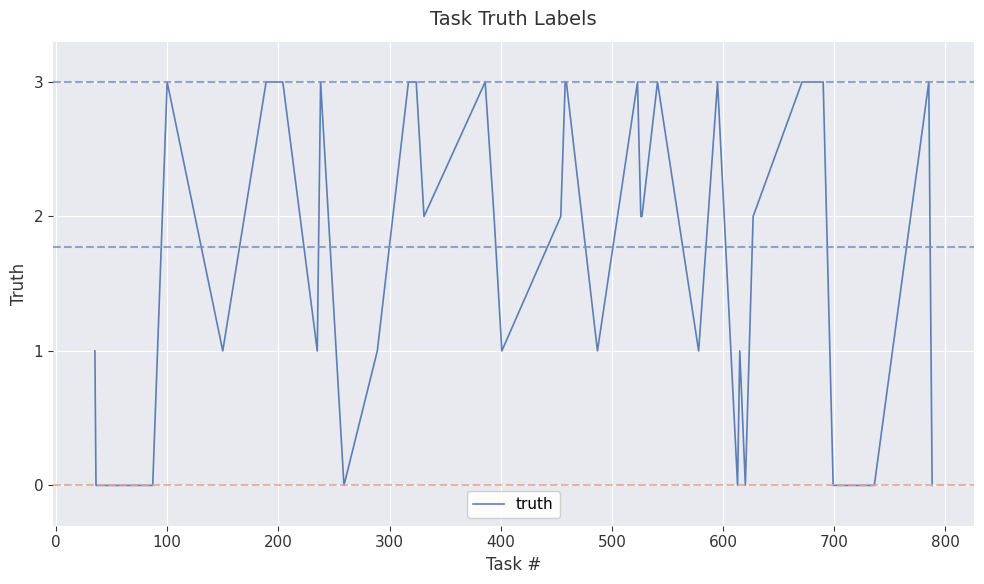

What is the difference between the maximum and minimum values?

3